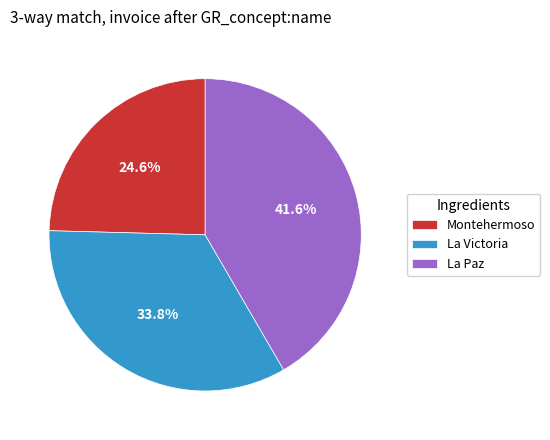

What percentage do La Paz and Montehermoso together represent?

66.2%